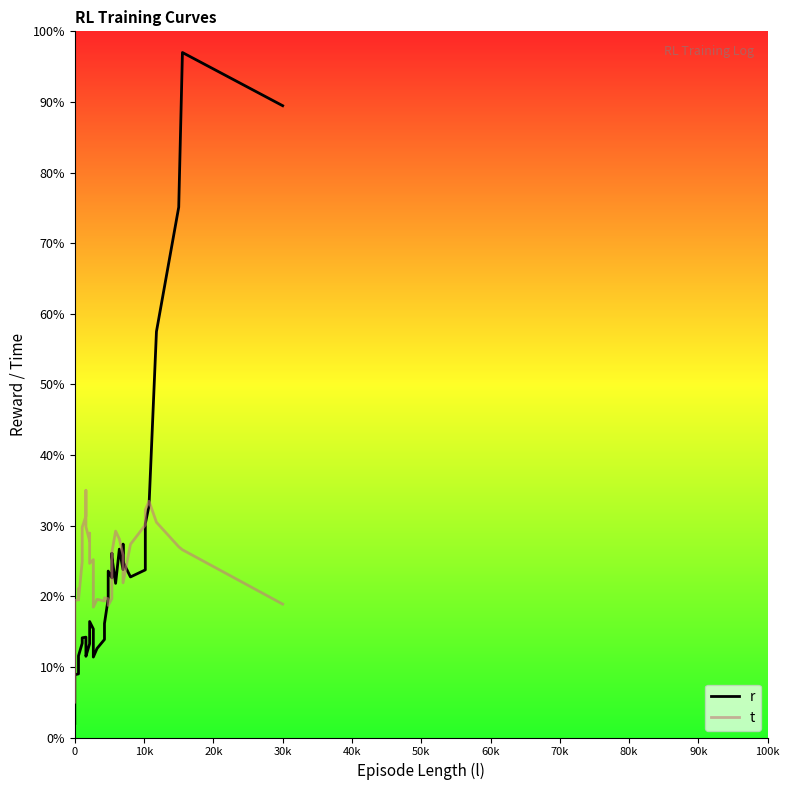

Rank the series by their maximum value, from lowest to highest.

t, r